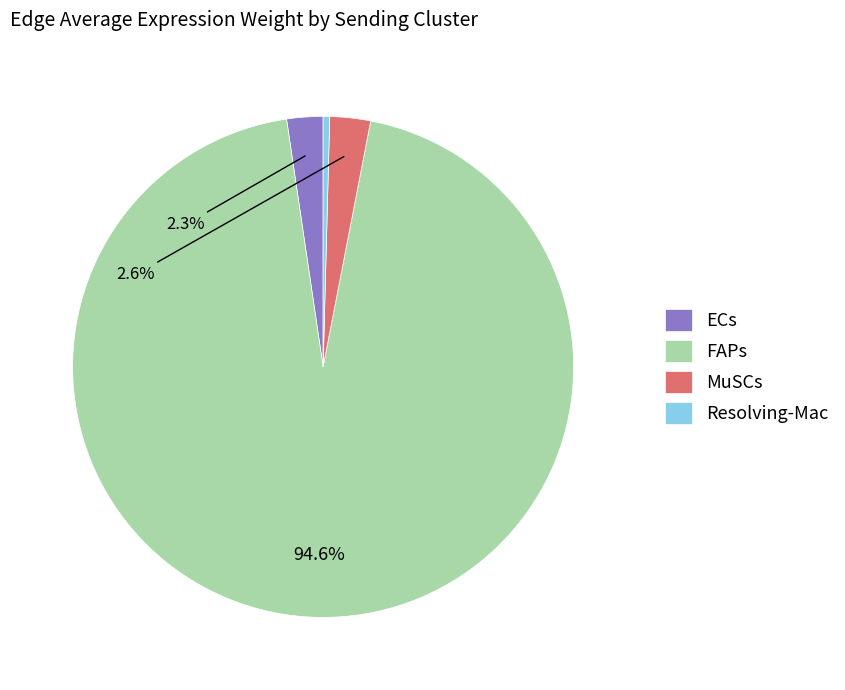

What is the total percentage of FAPs and ECs?

97.0%